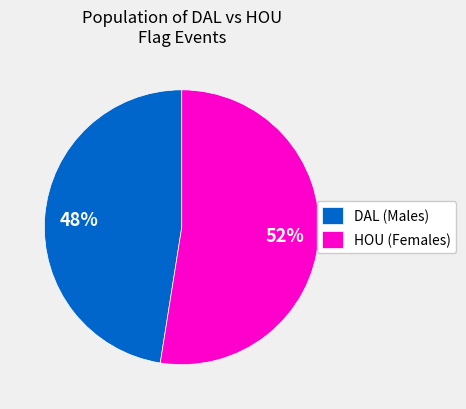

Count the number of slices in the pie.

2